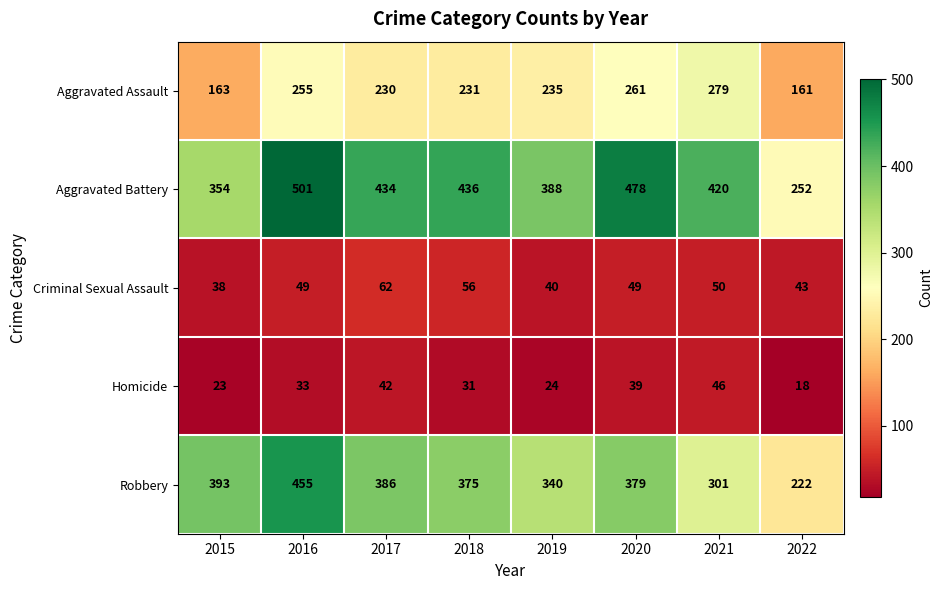

Between 2016 and 2017, which series saw the biggest shift?

Robbery